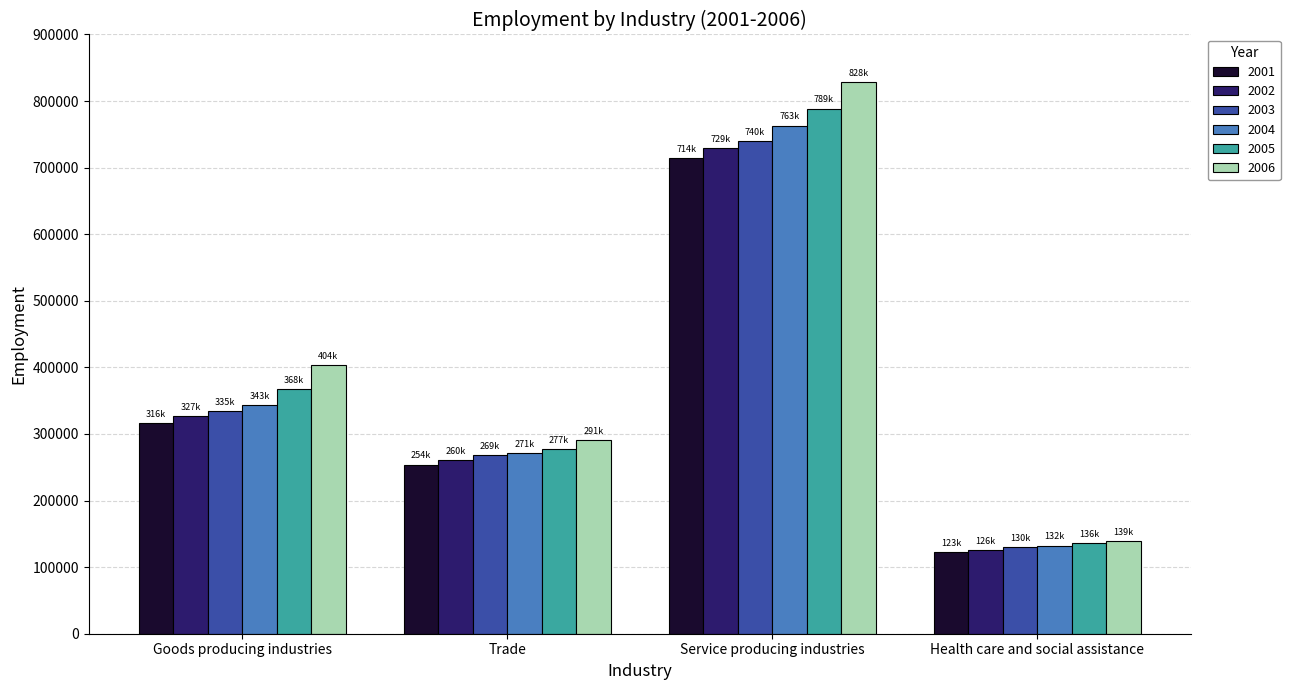

True or false: 2006 has a value of 403587 at Goods producing industries.

True